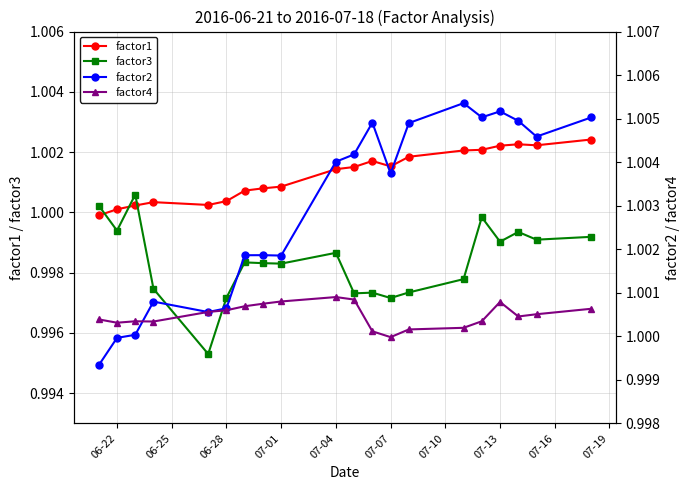

What are all the series names shown in the legend?

factor1, factor3, factor2, factor4